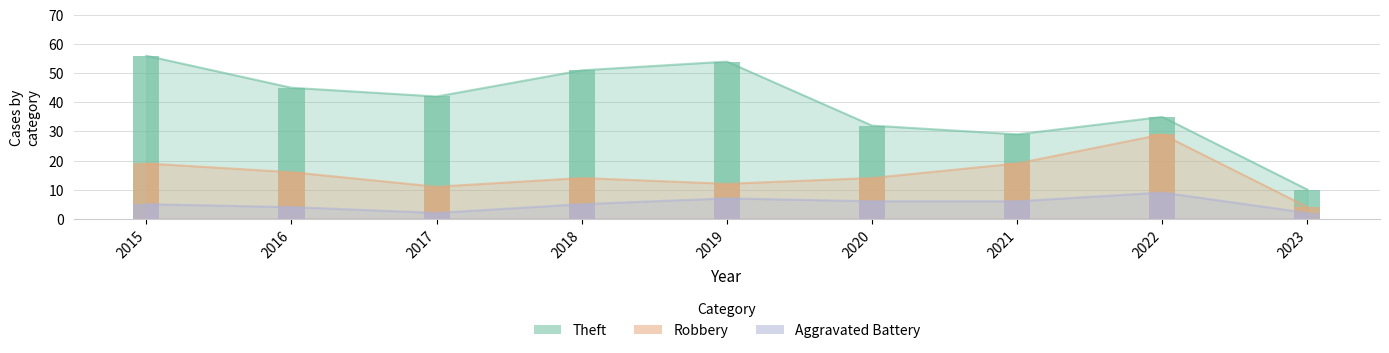

The value of Robbery at 2023 is 4. True or false?

True